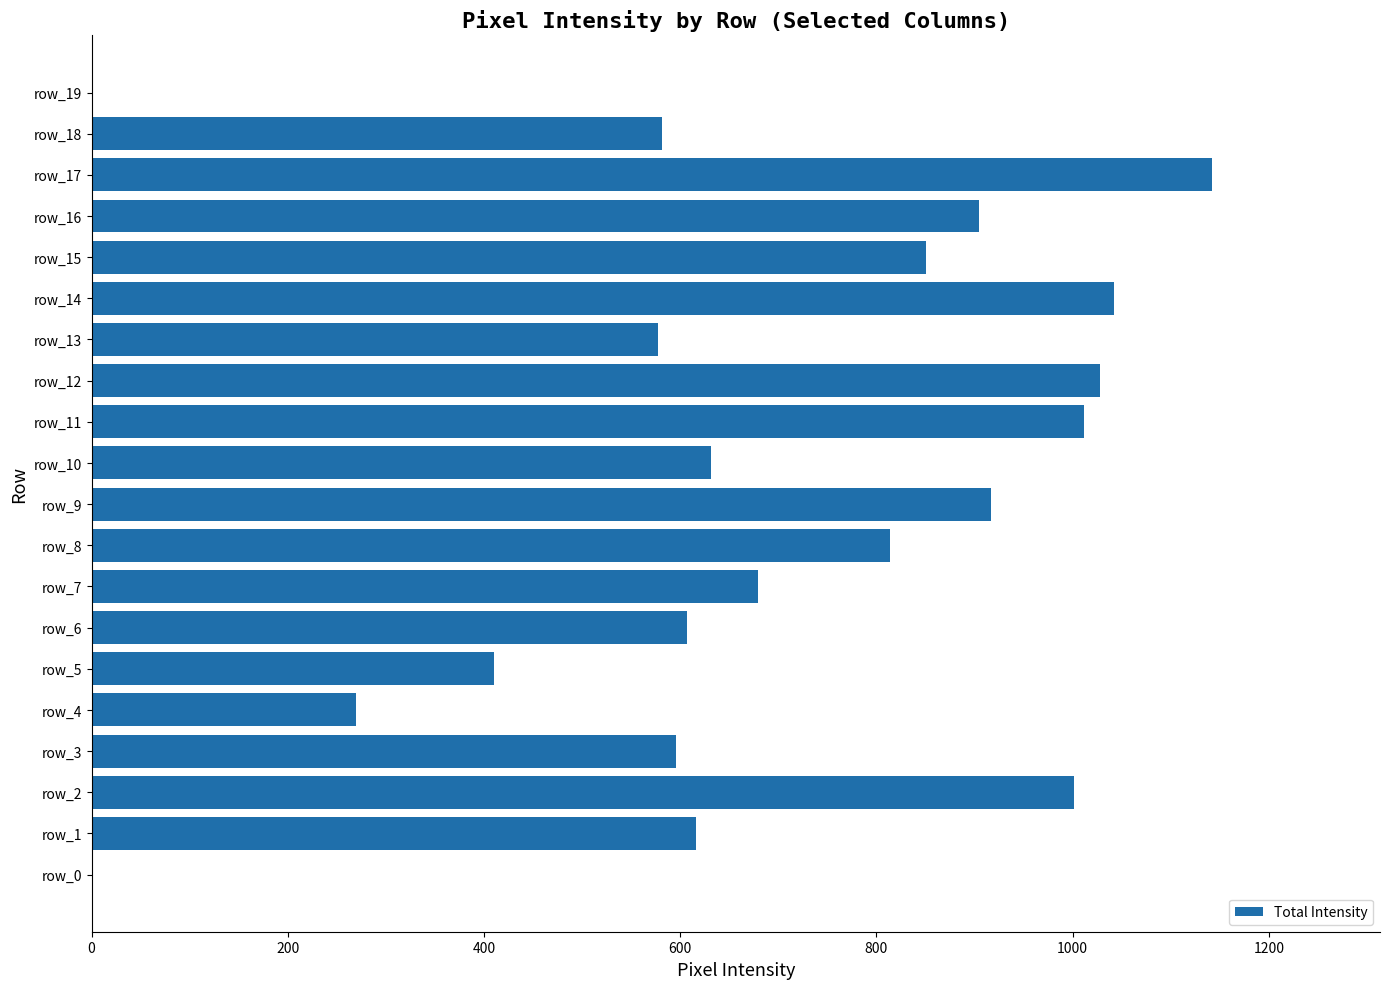

Is it true that the value at row_9 is 204?

False